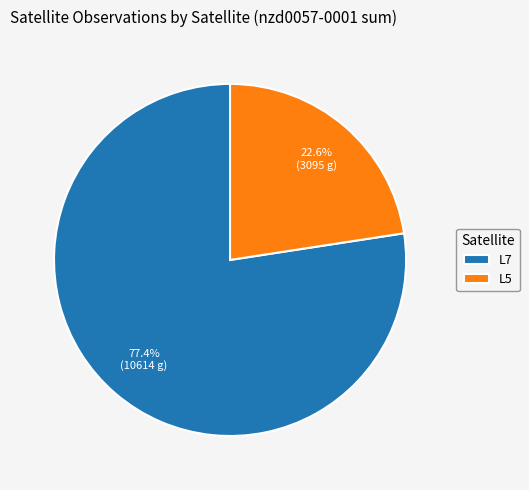

What is the largest slice in the pie chart?

L7